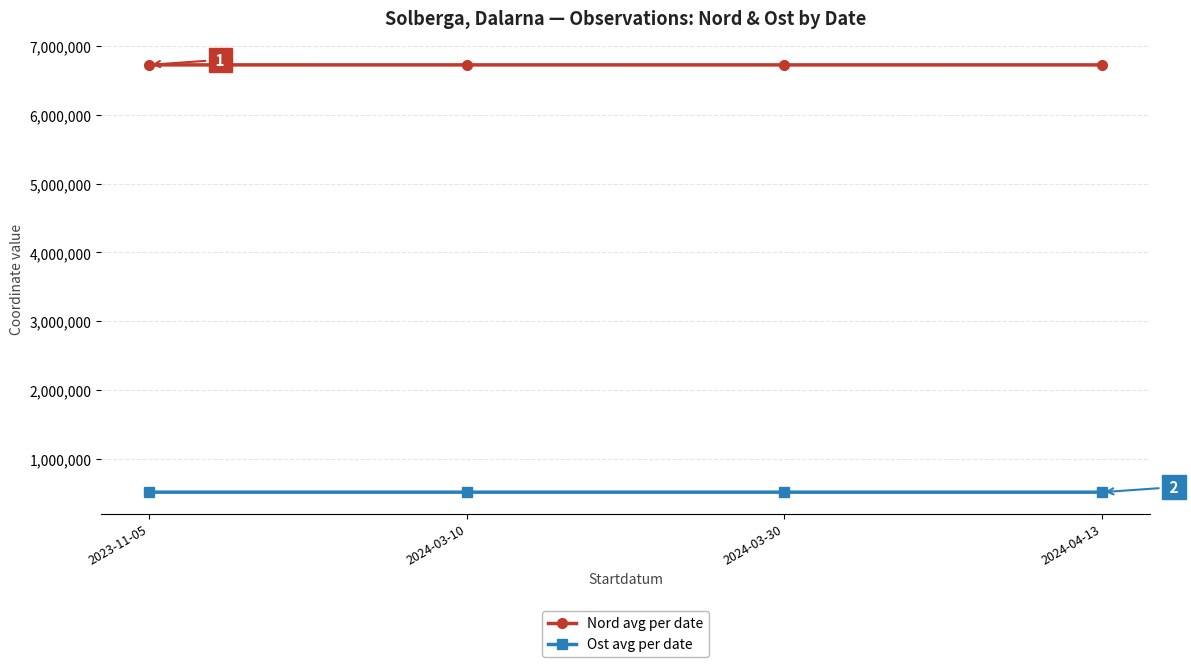

What is the minimum value for Nord avg per date?

6728229.9